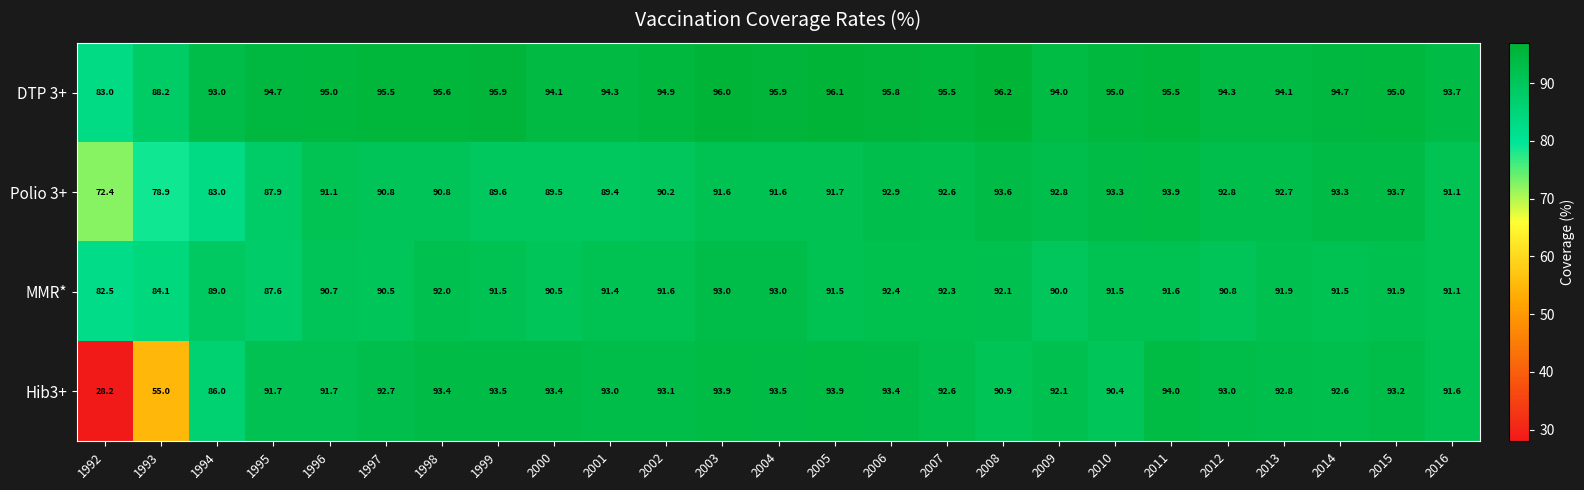

At which category is the sum across all series the highest?

2011